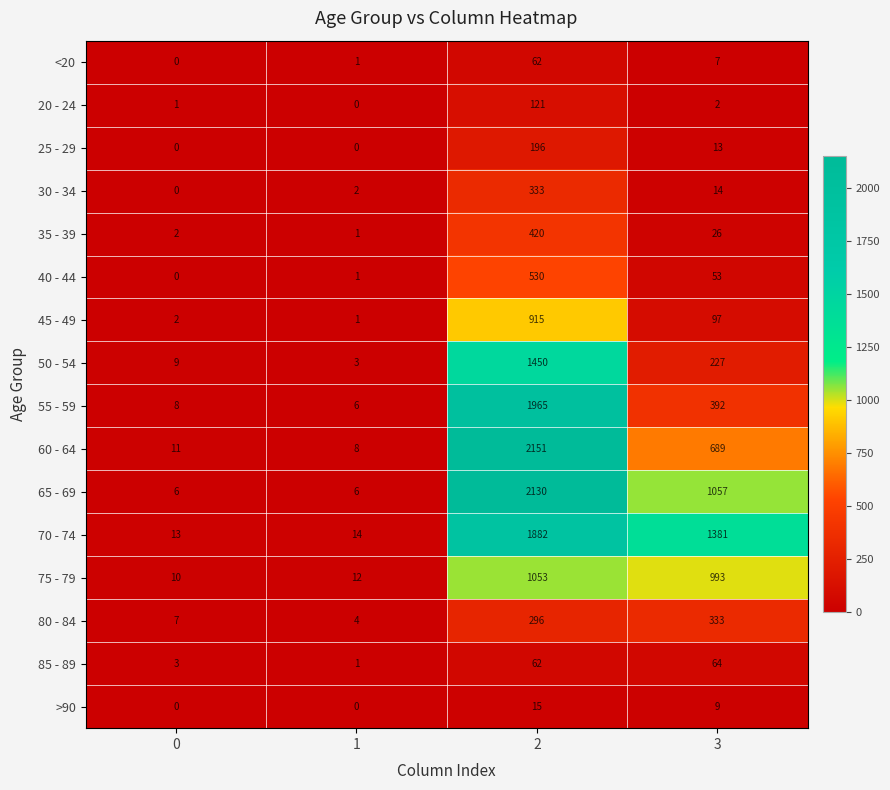

The 25 - 29 series shows 13 at 3. True or false?

True